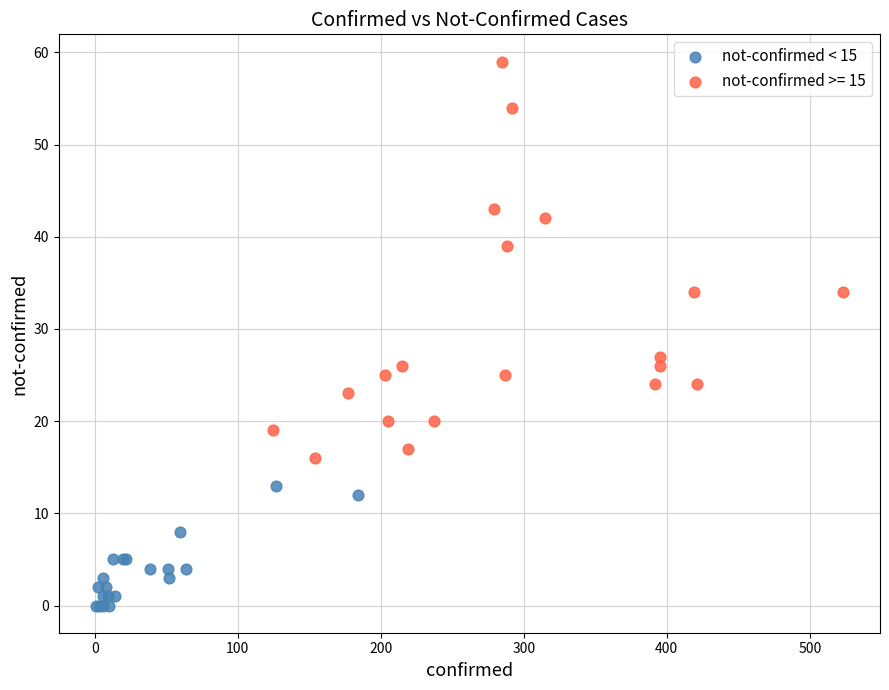

Which series contains the highest Y value?

not-confirmed >= 15